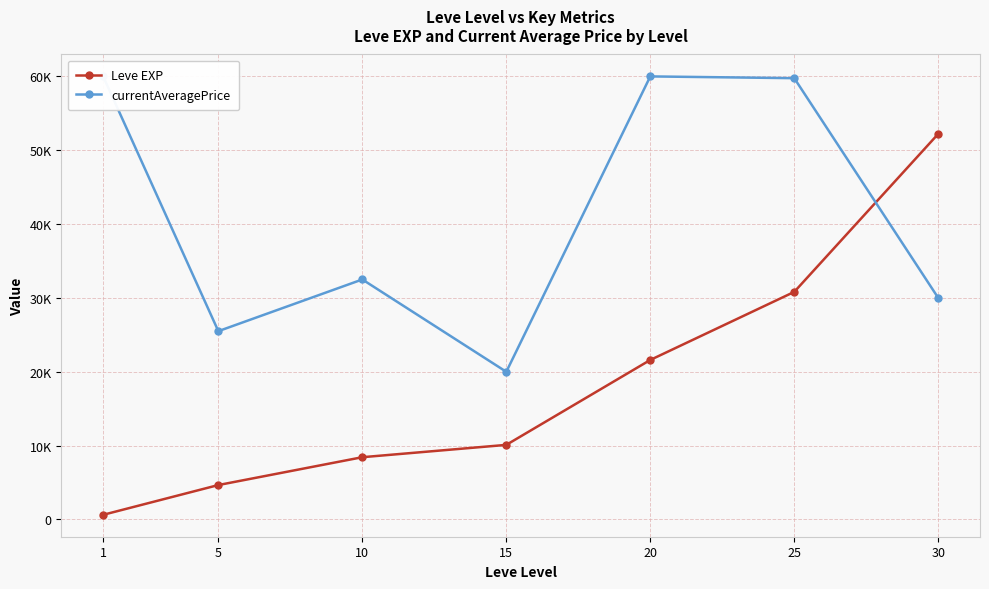

Reading left to right, list all the values displayed in this chart.

Leve EXP: 1=630	5=4660	10=8430	15=10100	20=21600	25=30820	30=52220
currentAveragePrice: 1=60000	5=25500	10=32500	15=19998	20=60000	25=59761	30=30000